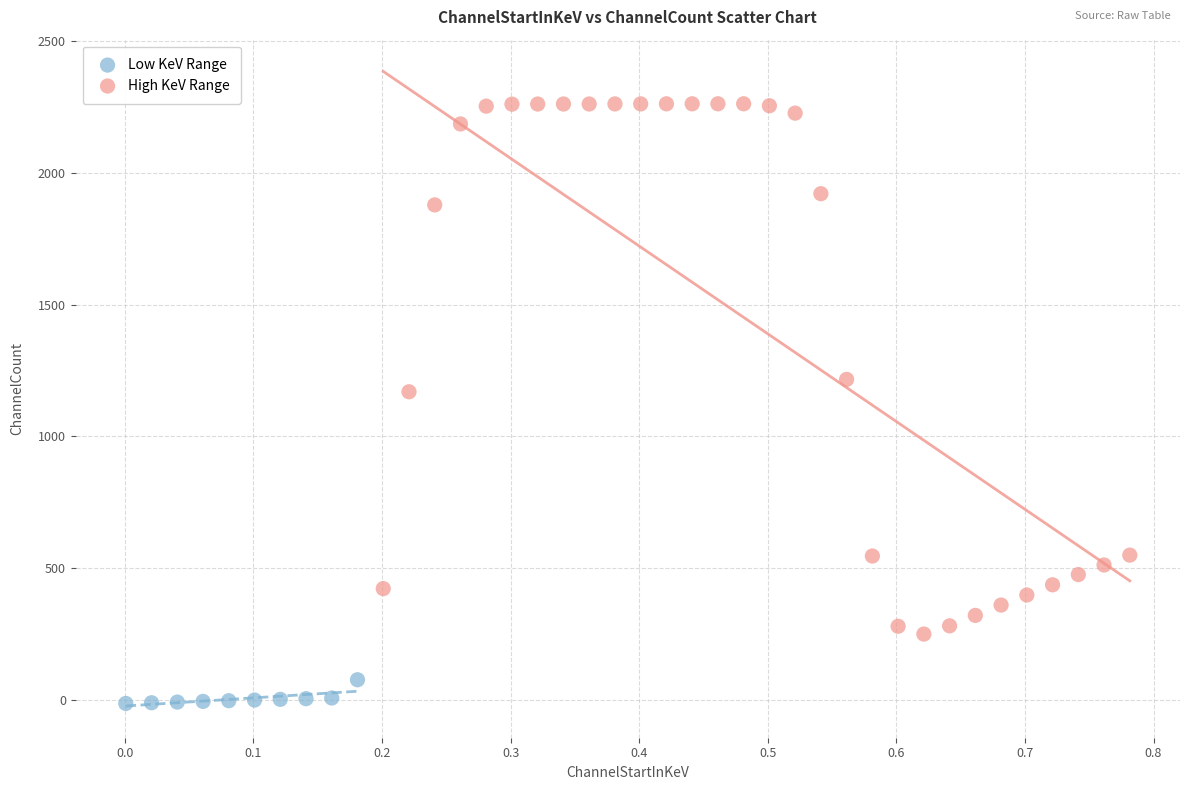

Which series contains the highest Y value?

High KeV Range